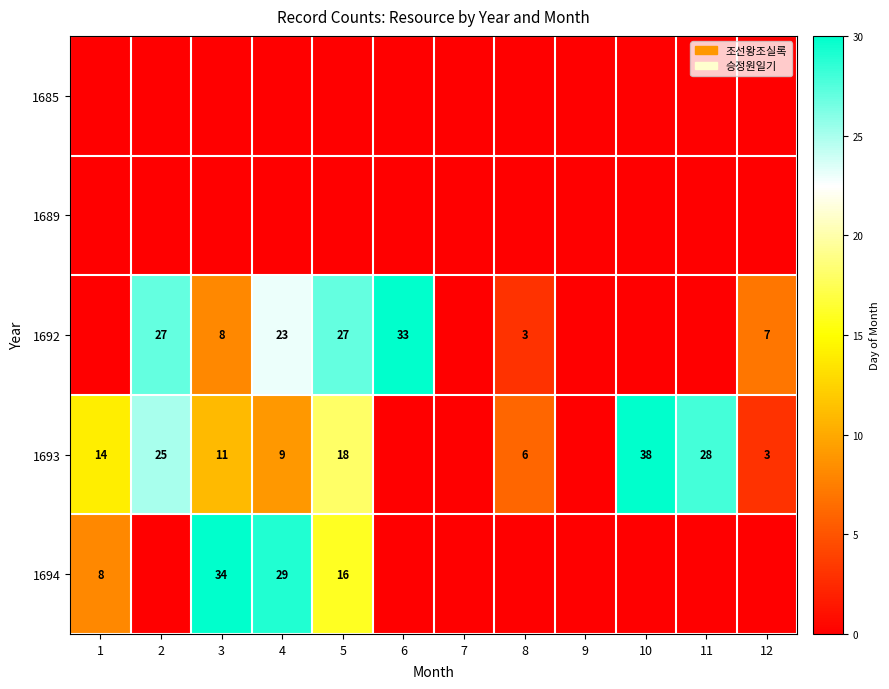

The value of 1693 at 11 is 8. True or false?

False